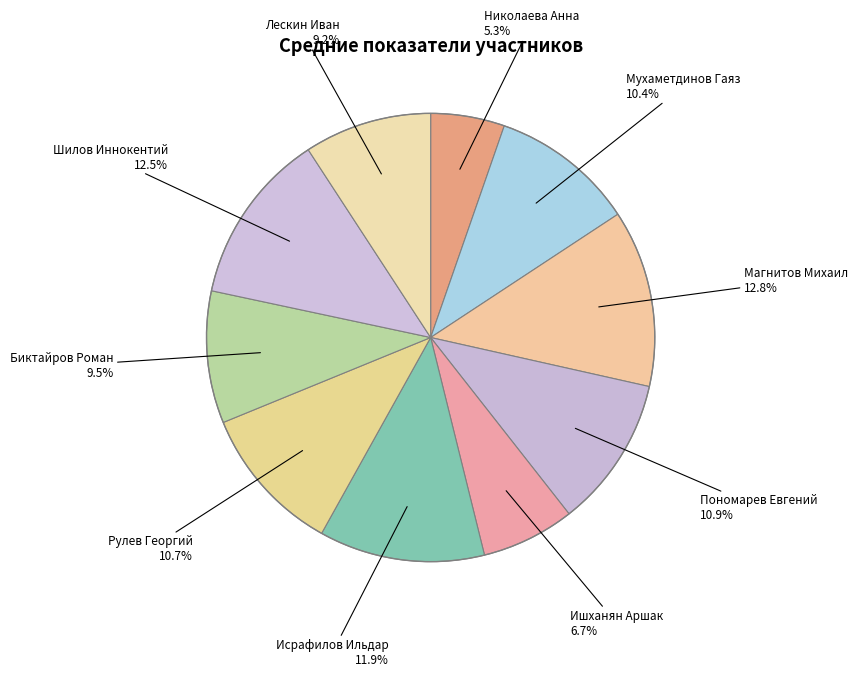

Count the number of slices in the pie.

10